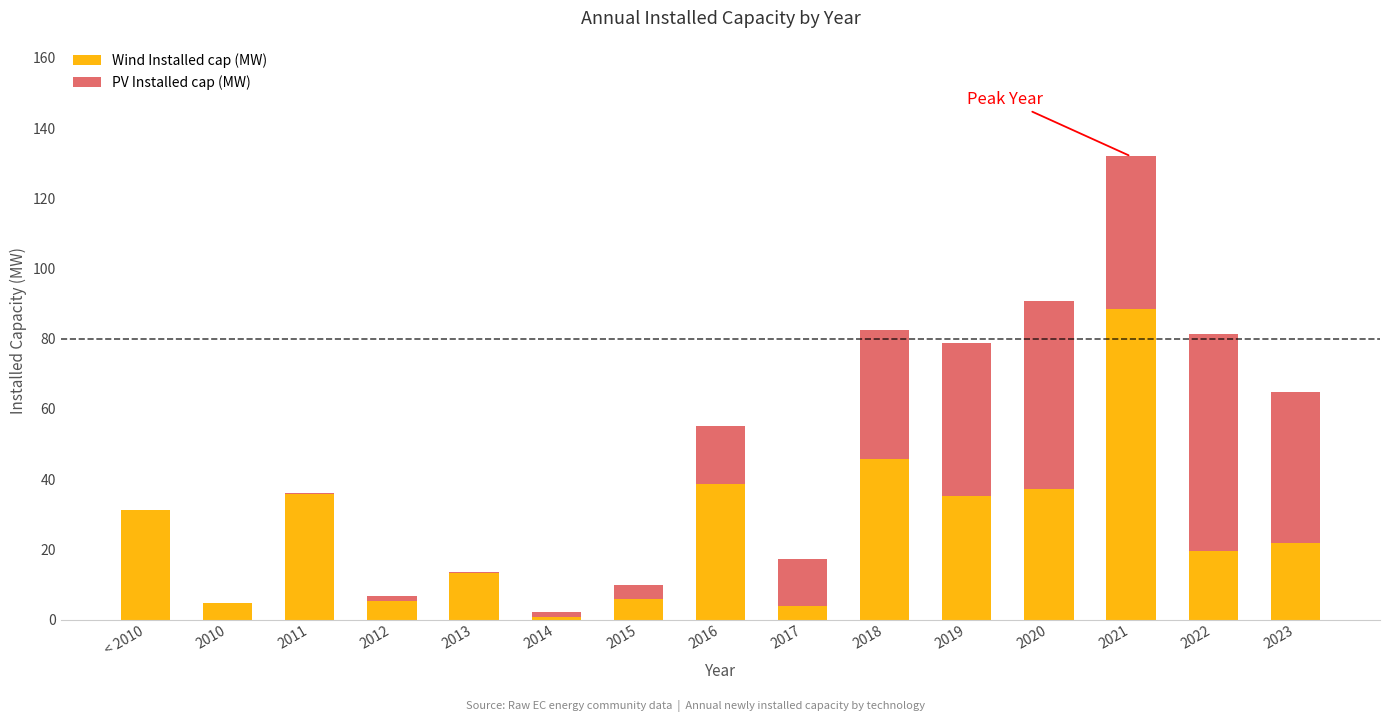

At which category is the sum across all series the highest?

2021